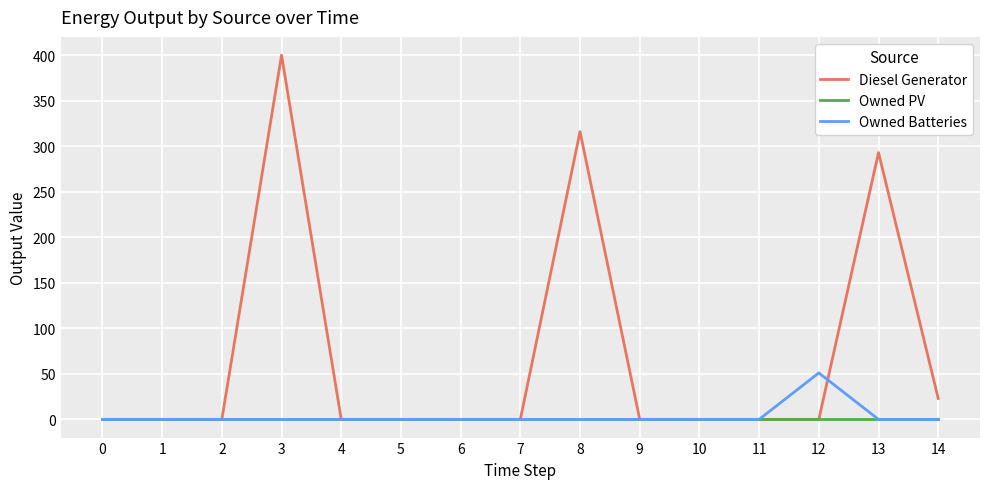

The value of Diesel Generator at 3 is 400. True or false?

True